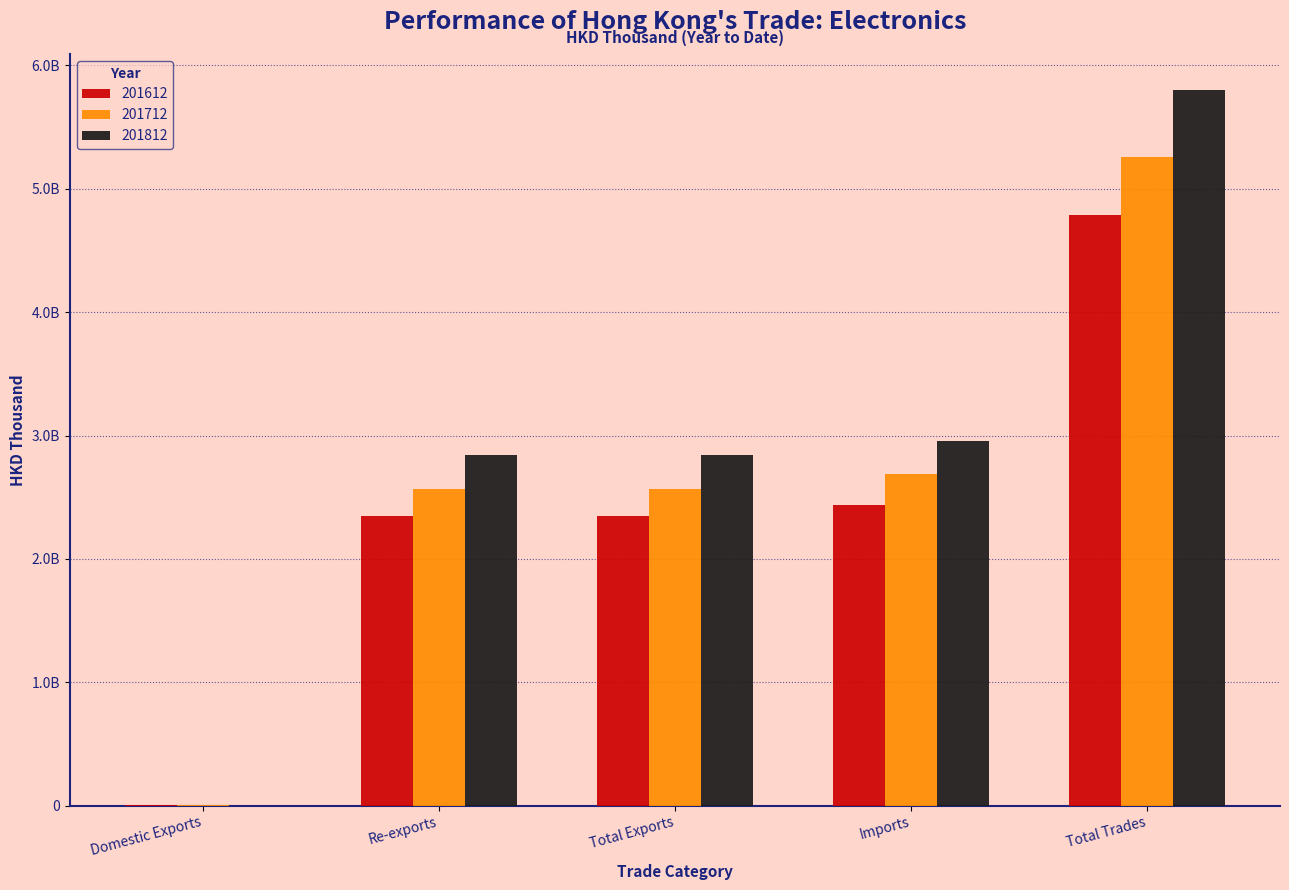

Reading right to left, list all the values displayed in this chart.

201612: 4786528864.6	2436312137.2	2350216727.4	2346937230.3	3279497.0
201712: 5254306740.0	2686894123.9	2567412616.2	2564618391.5	2794224.7
201812: 5801009285.2	2959099217.2	2841910068.0	2839804861.0	2105207.0